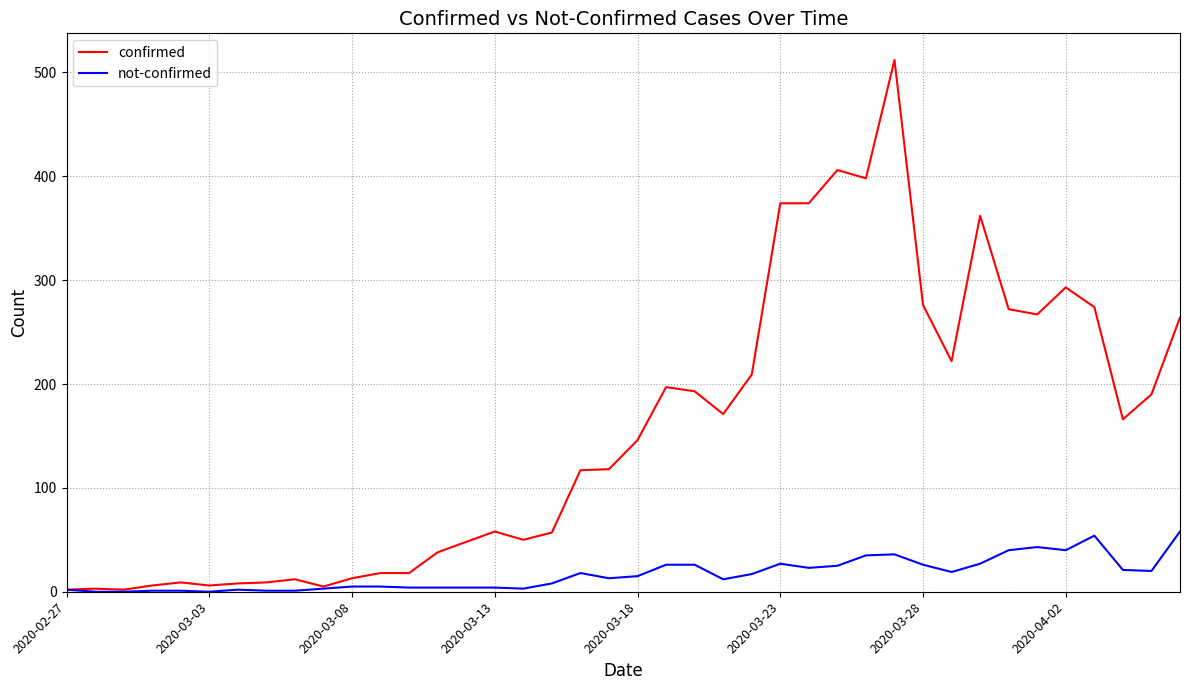

List the series in order of their peak value, highest first.

confirmed, not-confirmed